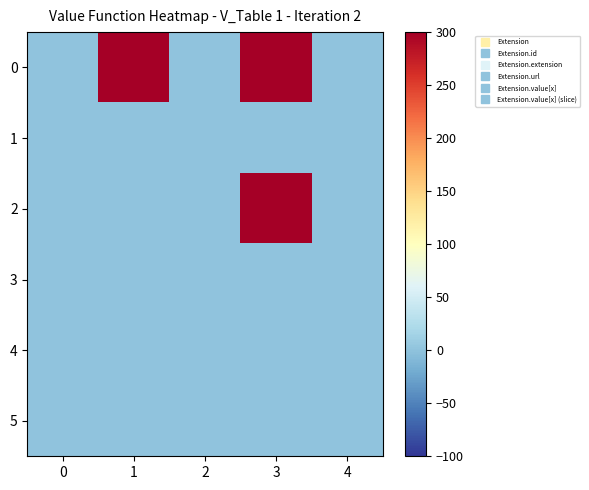

Reading left to right, what are all the values shown in this chart?

0: 0=0	1=300	2=0	3=300	4=0
1: 0=0	1=1	2=0	3=1	4=0
2: 0=0	1=0	2=0	3=300	4=0
3: 0=1	1=1	2=1	3=1	4=0
4: 0=0	1=1	2=0	3=1	4=0
5: 0=0	1=1	2=0	3=1	4=0